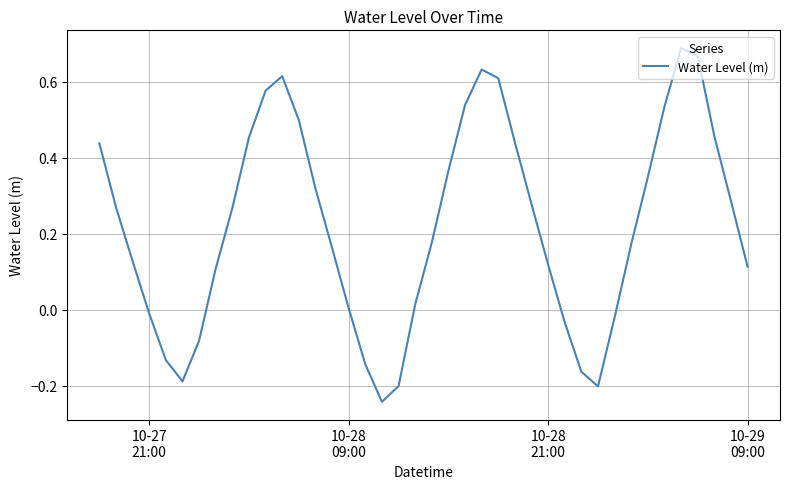

What is the difference between the maximum and minimum values?

0.9